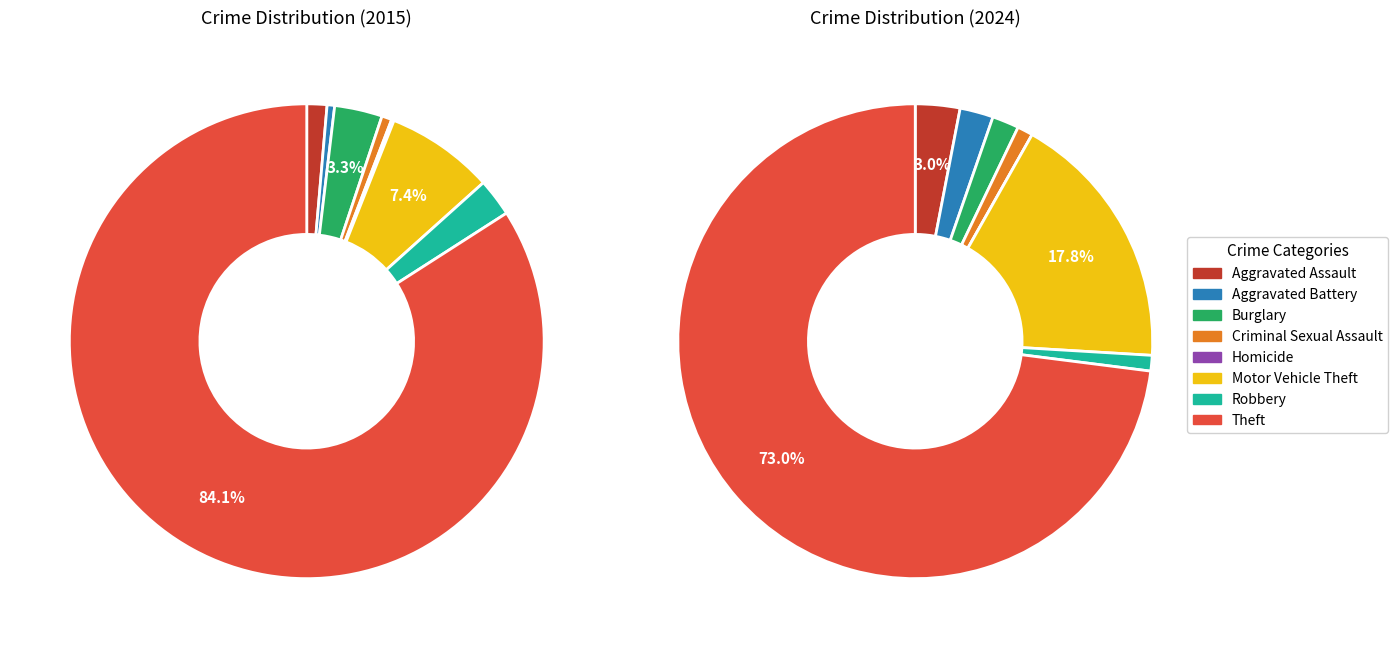

How many segments does this pie chart have?

8